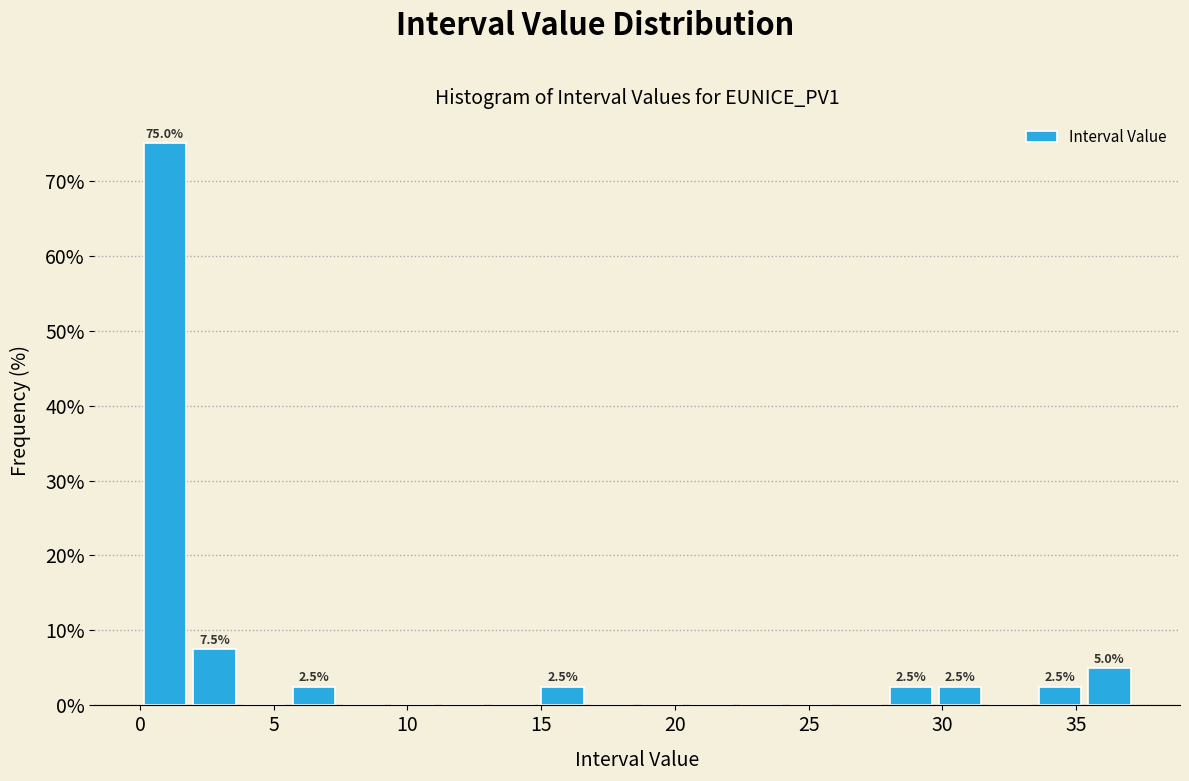

Around what value on the x-axis is the tallest bar? Give the approximate position of its centre, as read against the axis.

1.0